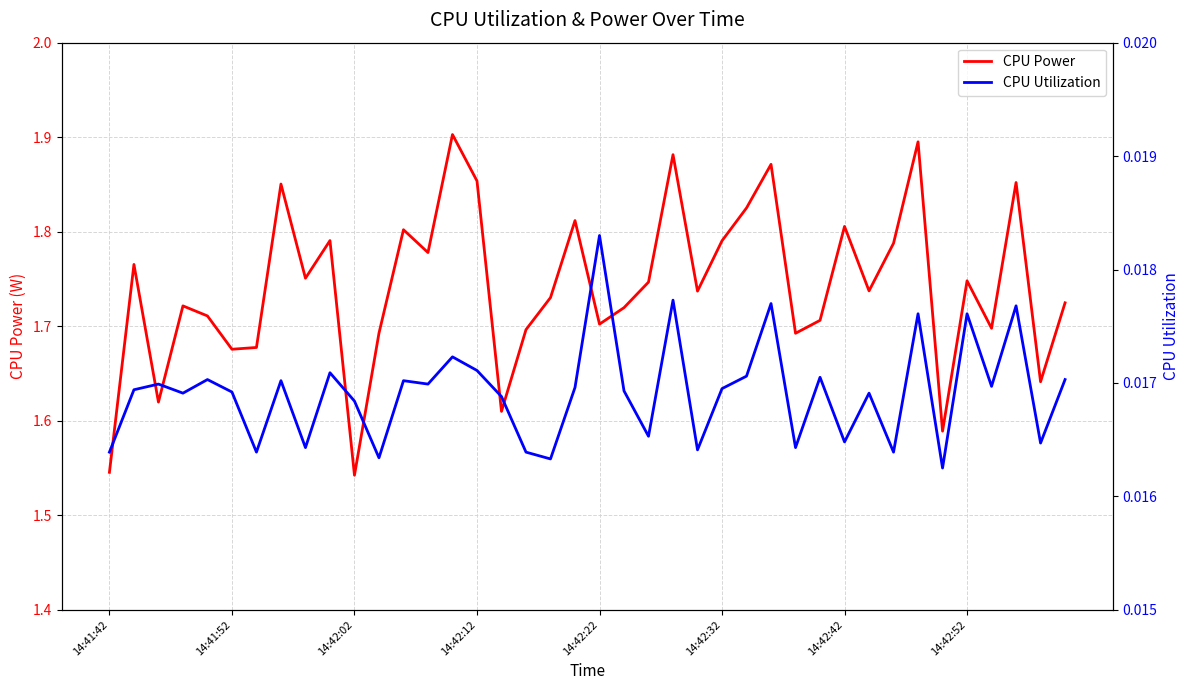

Is the value of CPU Utilization at 17 greater than the value of CPU Power at 34?

No